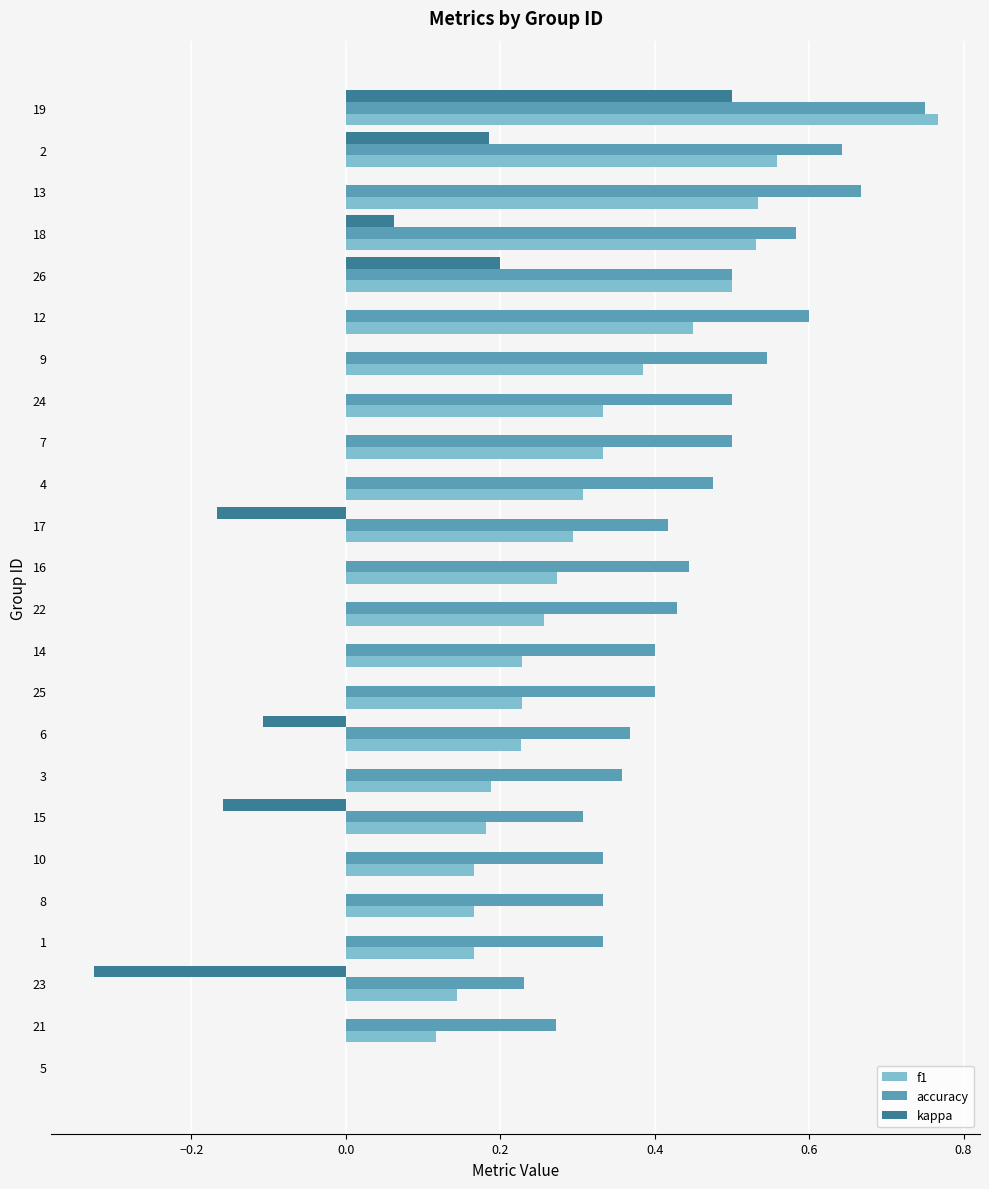

What is the sum of all f1 values?

7.3